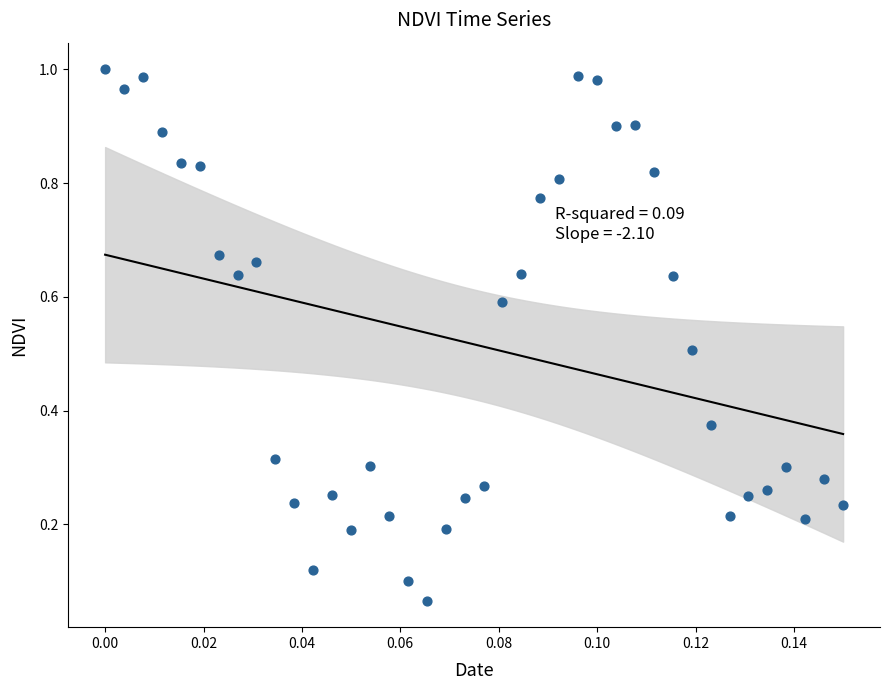

Count the number of points in this scatter plot.

40